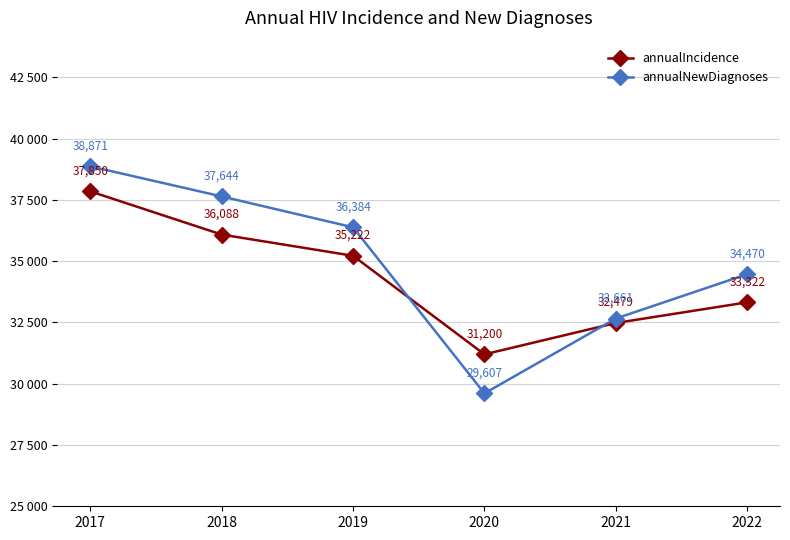

At which label does annualNewDiagnoses reach its minimum?

2020